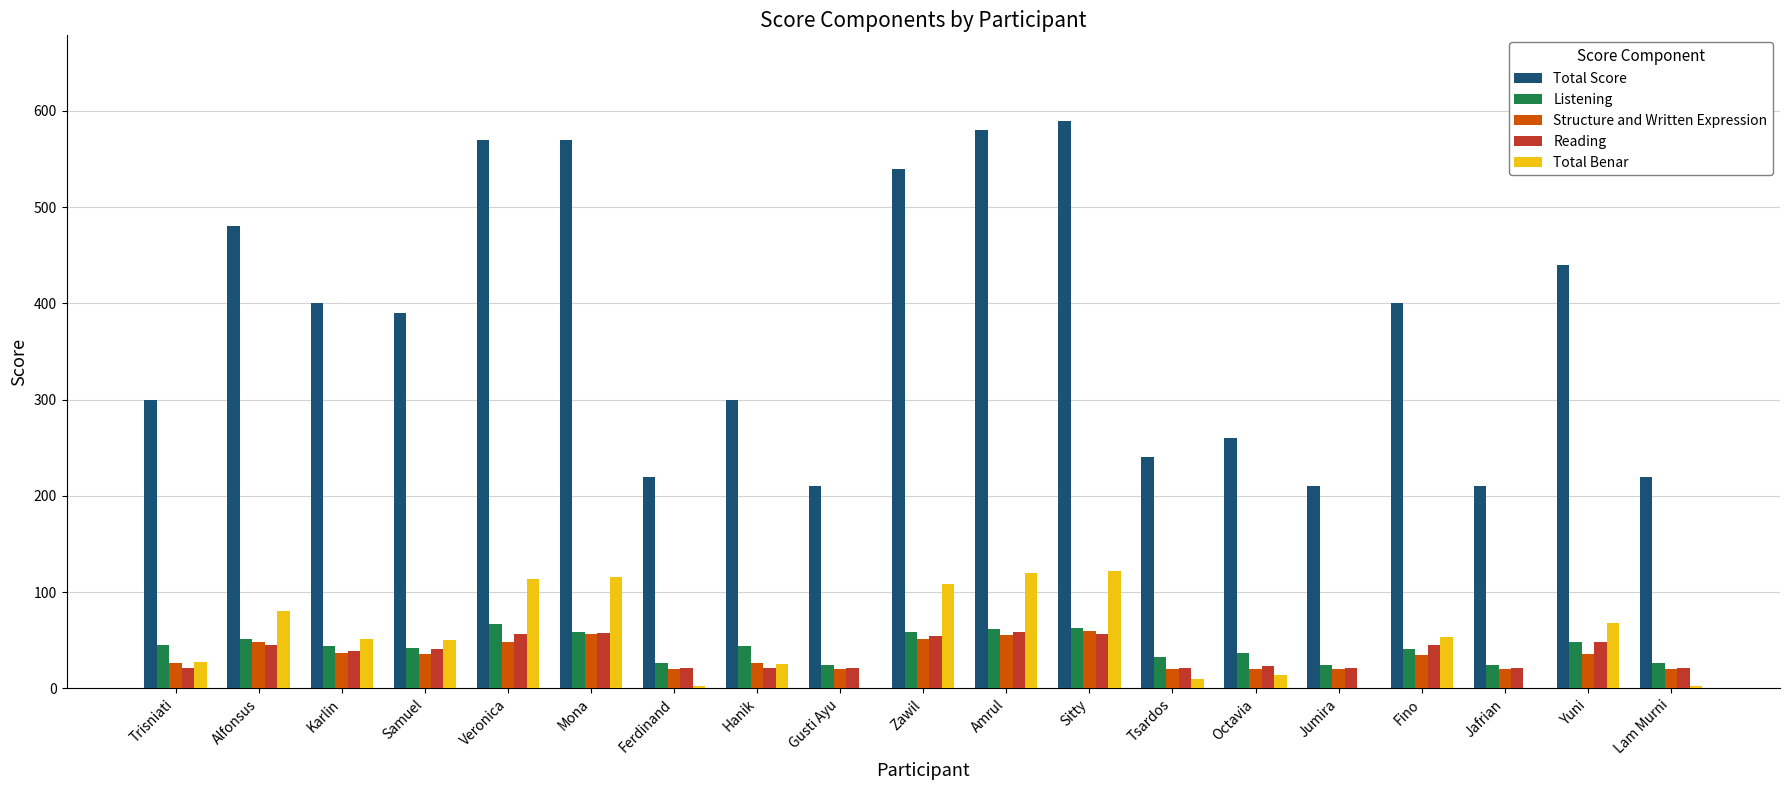

Between Karlin and Amrul, which series saw the biggest shift?

Total Score